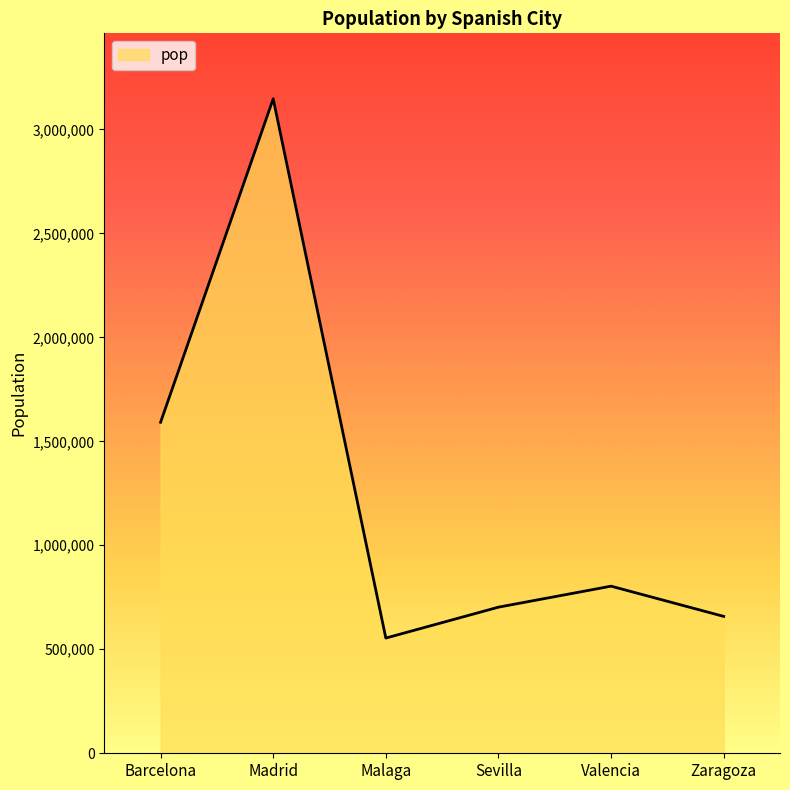

True or false: the data shows 1180768 at Sevilla.

False